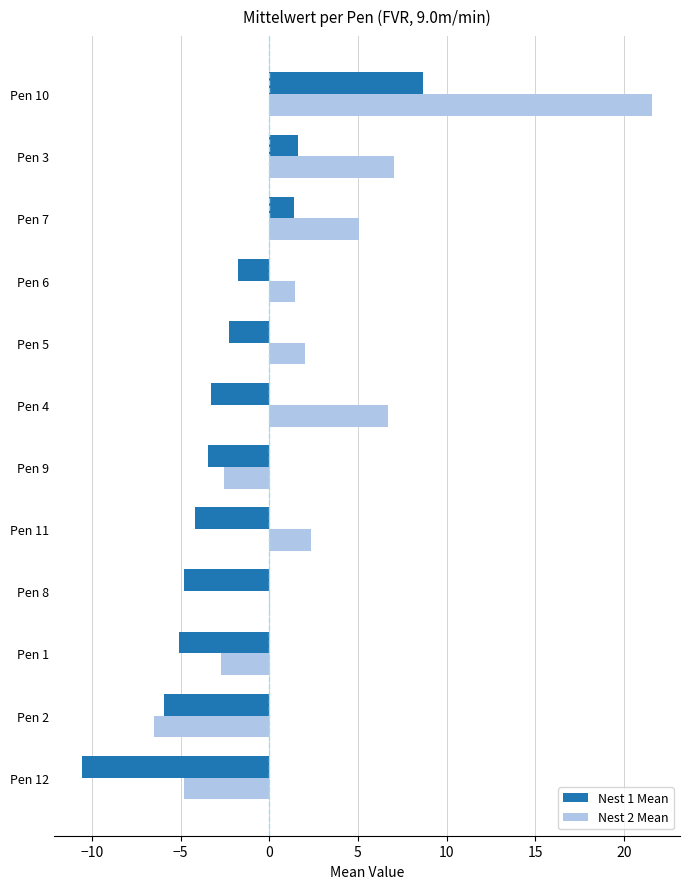

Which series changed the most between Pen 2 and Pen 1?

Nest 2 Mean